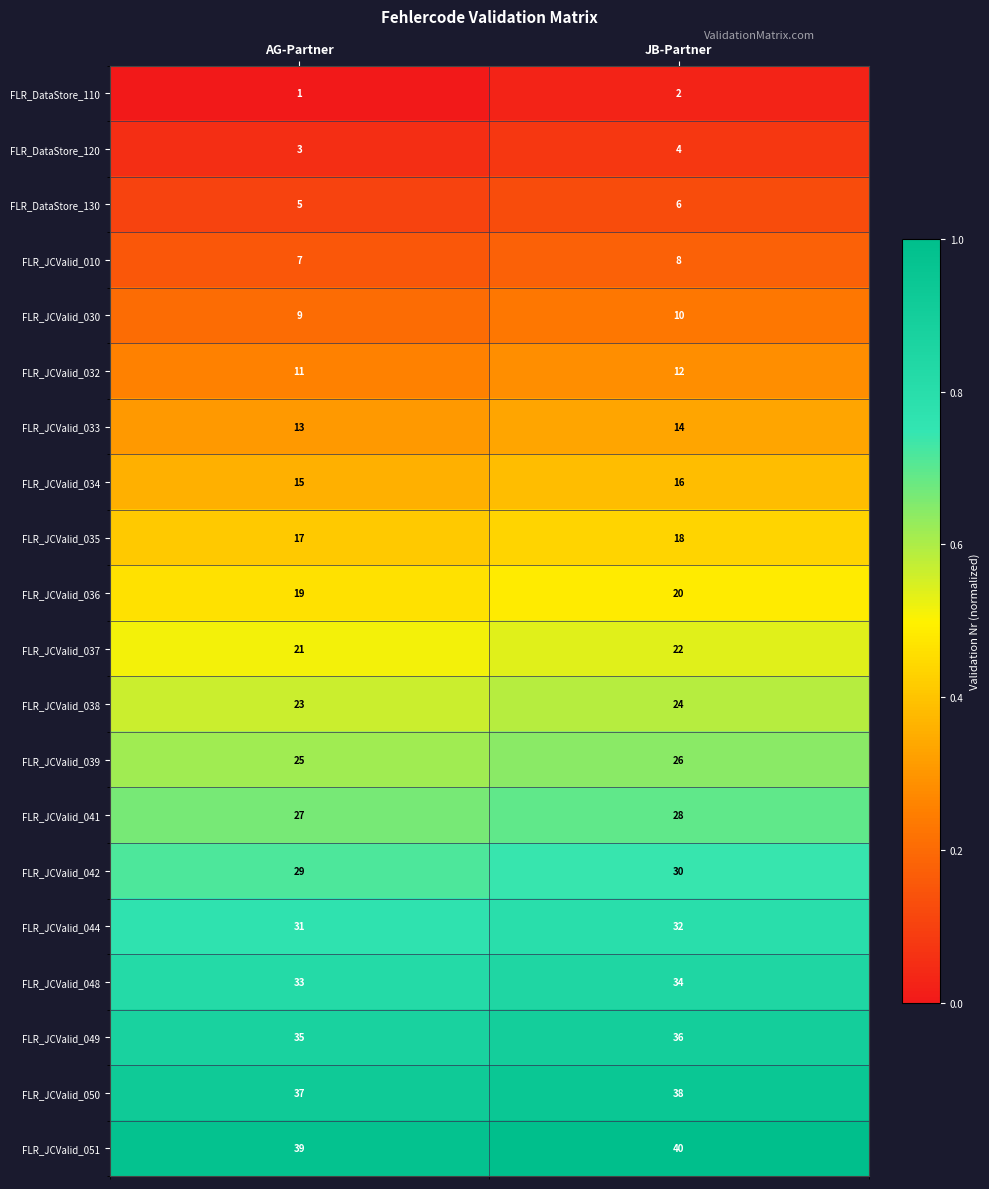

True or false: FLR_JCValid_010 has a value of 8 at JB-Partner.

True